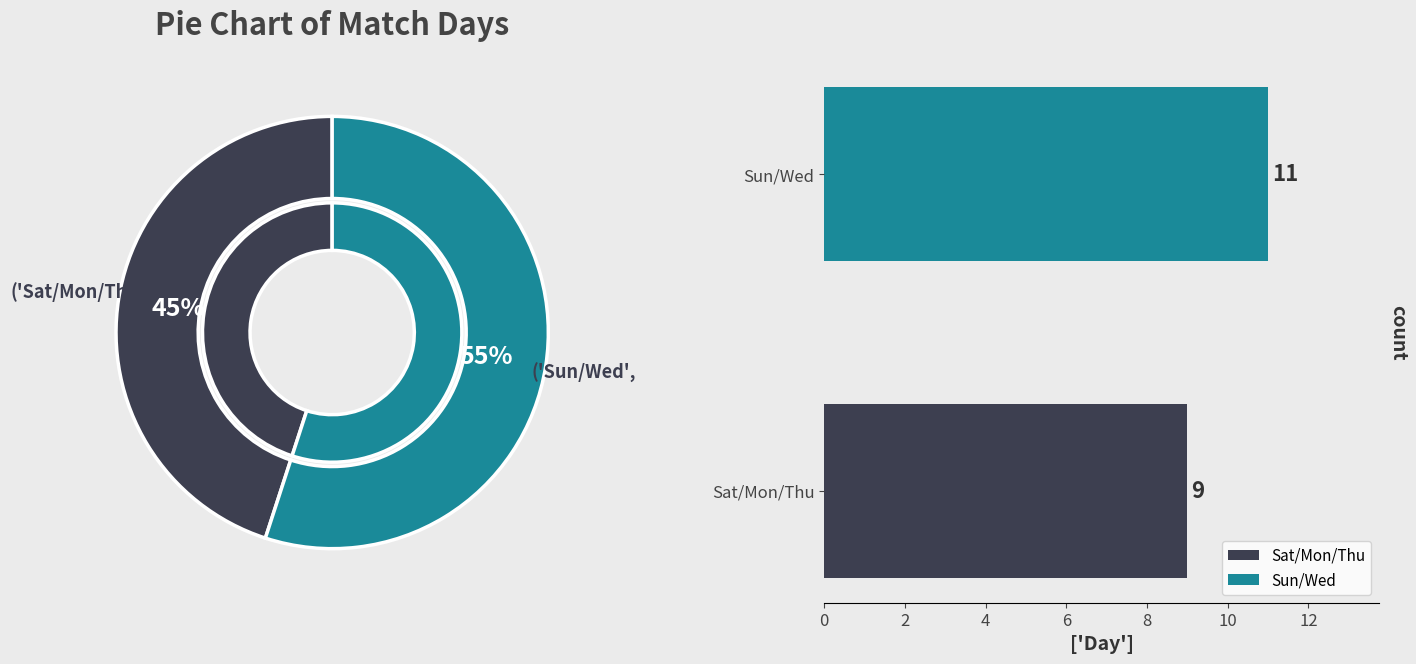

Does Wed account for over 50% of the chart?

No